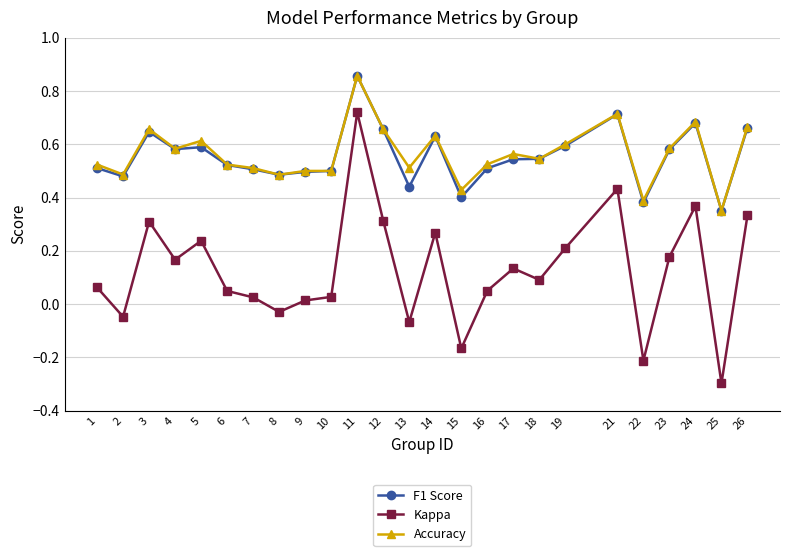

Where is the first local minimum for Kappa?

2